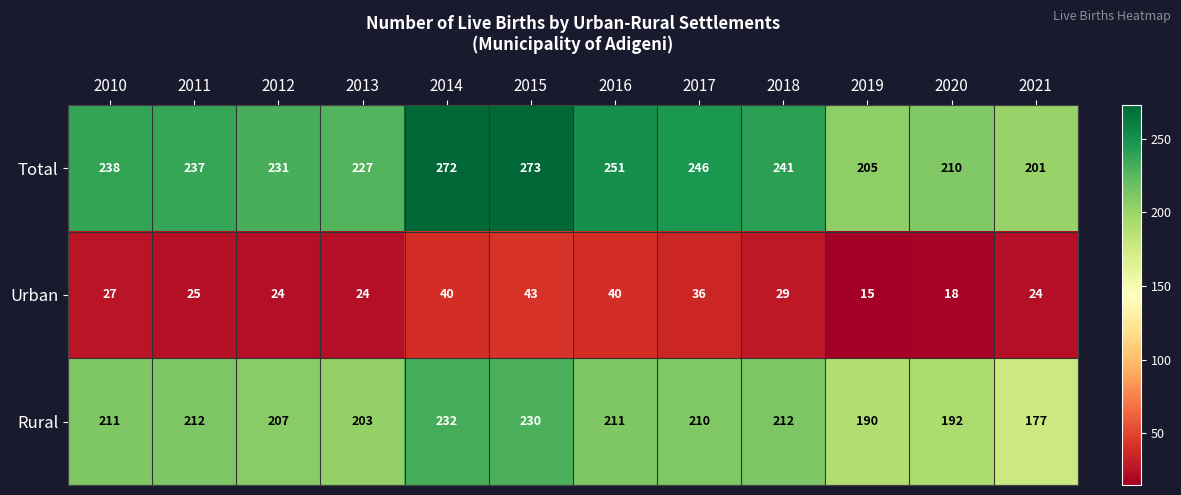

What is the difference between the second highest and second lowest values in the Total series?

67